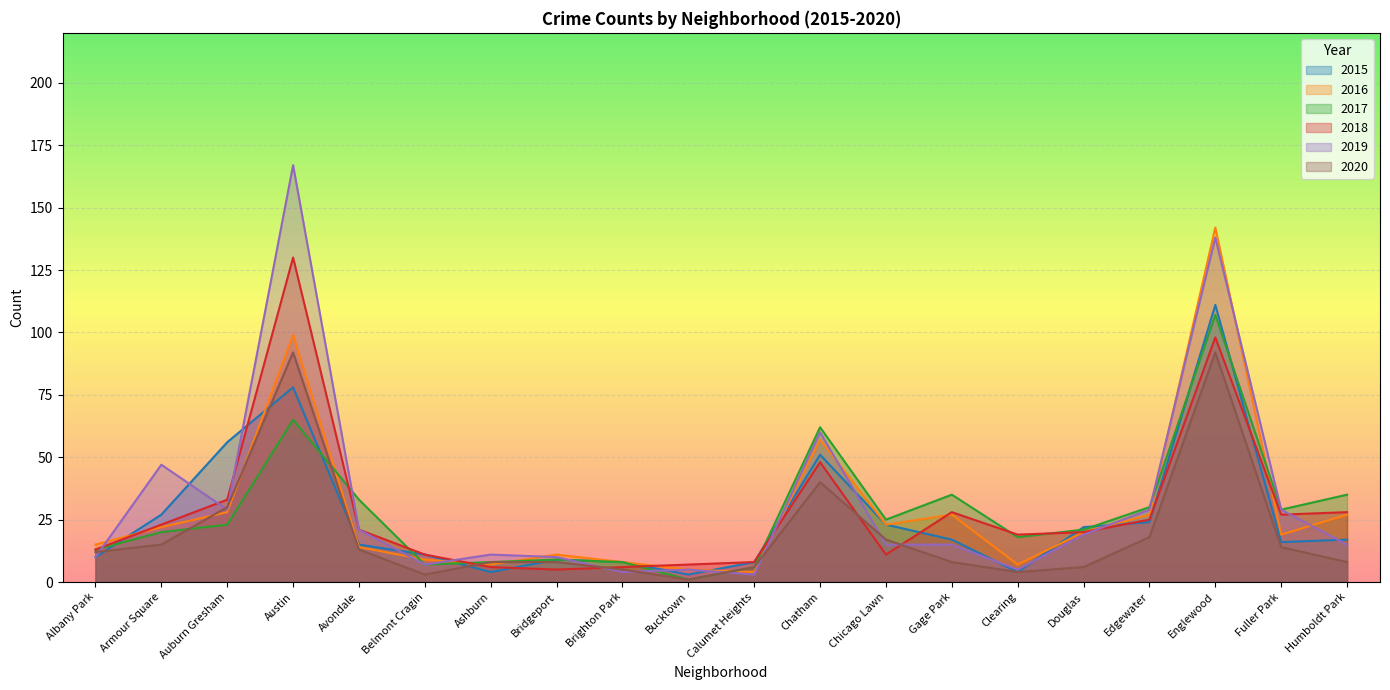

What is the minimum value shown in the chart?

1